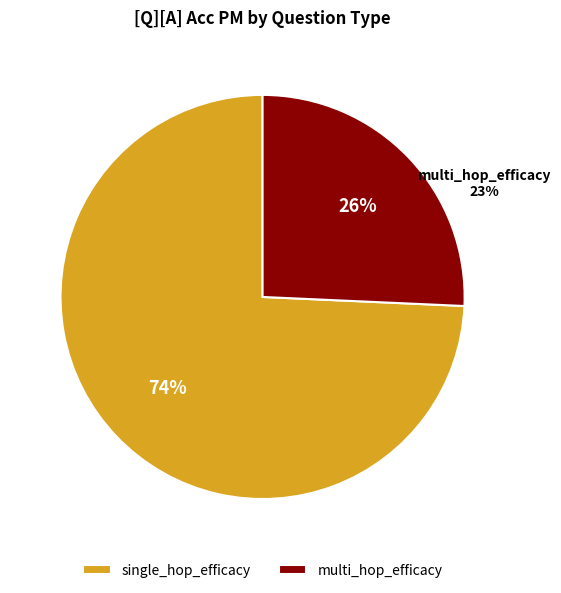

Combined, do single_hop_efficacy and multi_hop_efficacy account for over 50%?

Yes